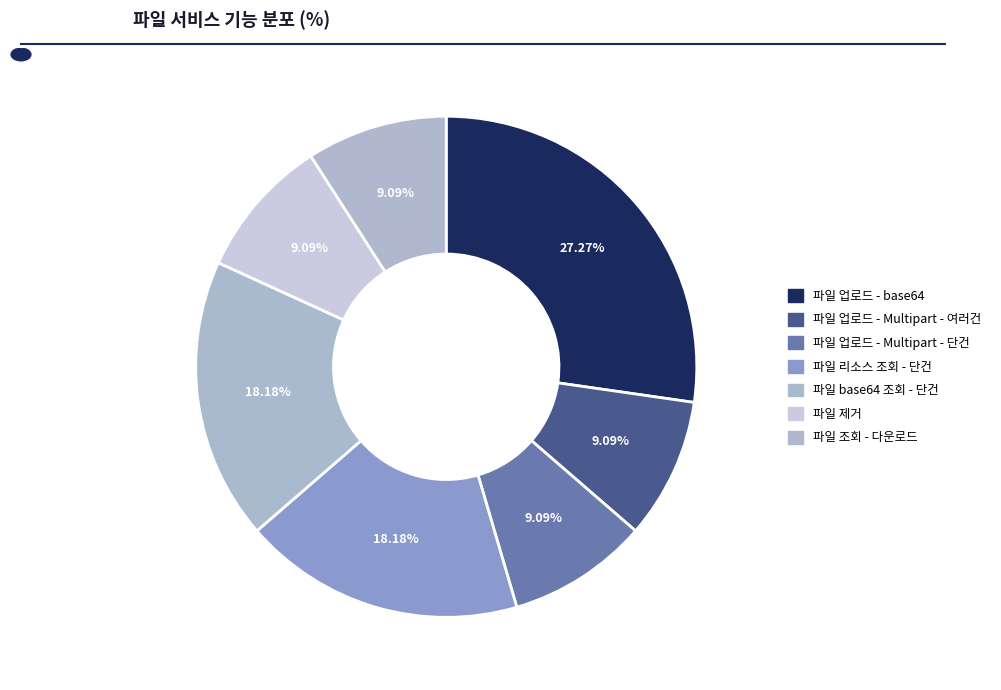

Is 파일 업로드 - Multipart - 여러건 the majority of the pie?

No